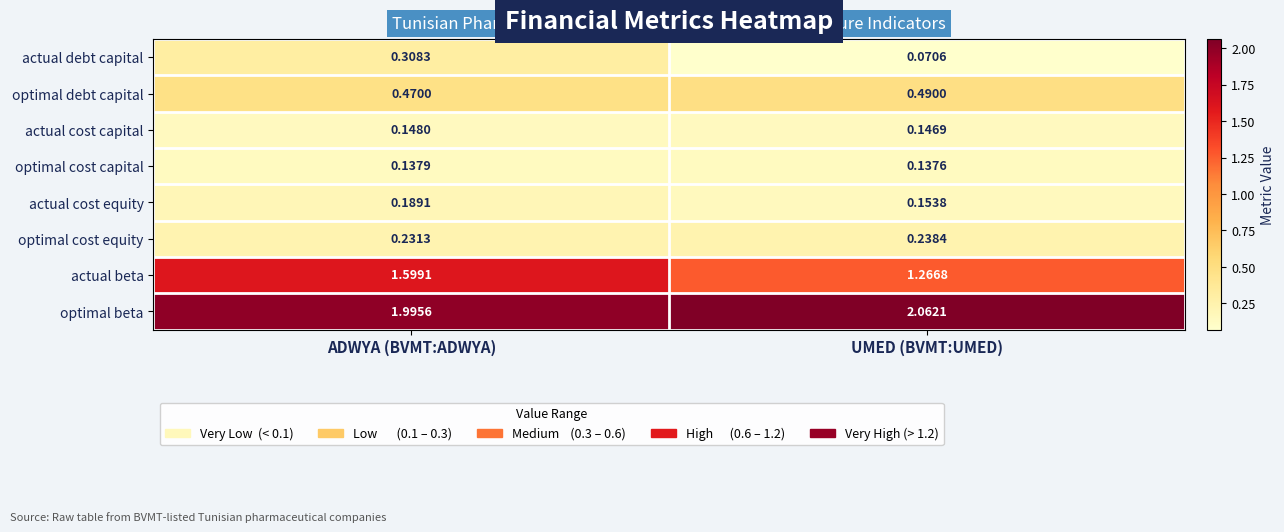

List the series in order of their peak value, highest first.

optimal beta, actual beta, optimal debt capital, actual debt capital, optimal cost equity, actual cost equity, actual cost capital, optimal cost capital